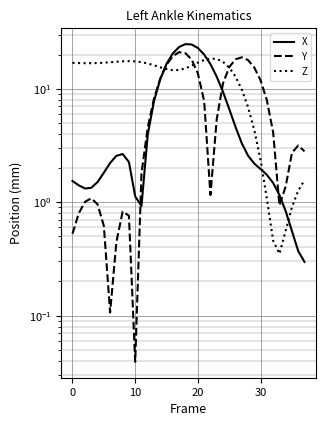

How many times do X and Y cross each other?

5